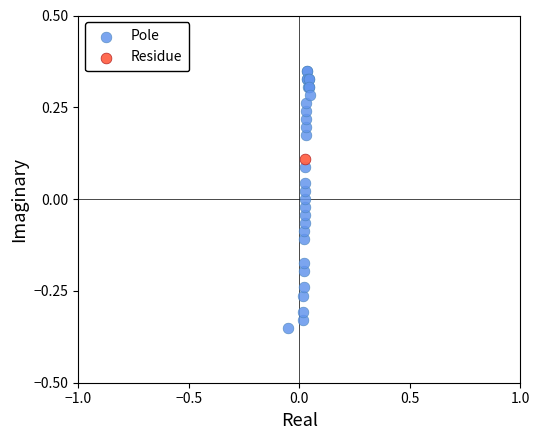

What are all the series names shown in the legend?

Pole, Residue